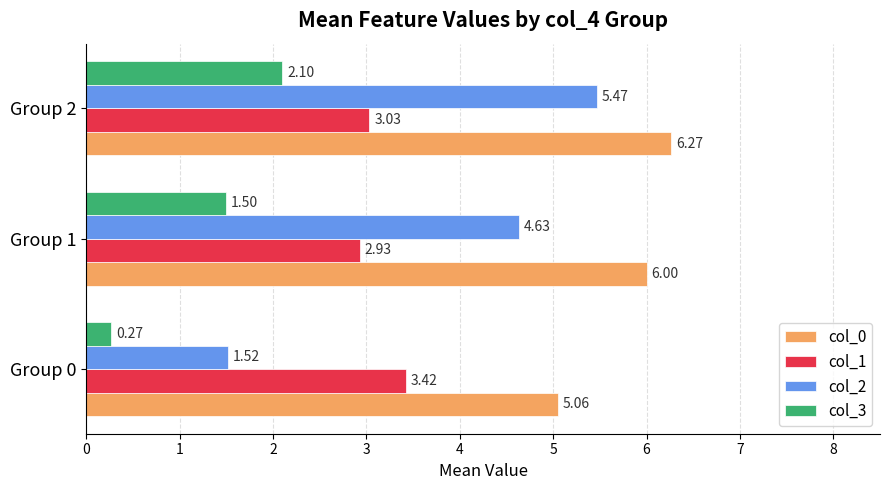

What is the average value of the col_3 series?

1.3